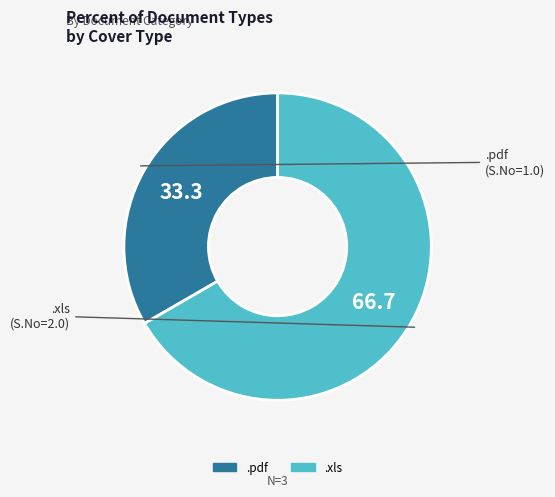

Rank the categories by value from highest to lowest.

.xls, .pdf